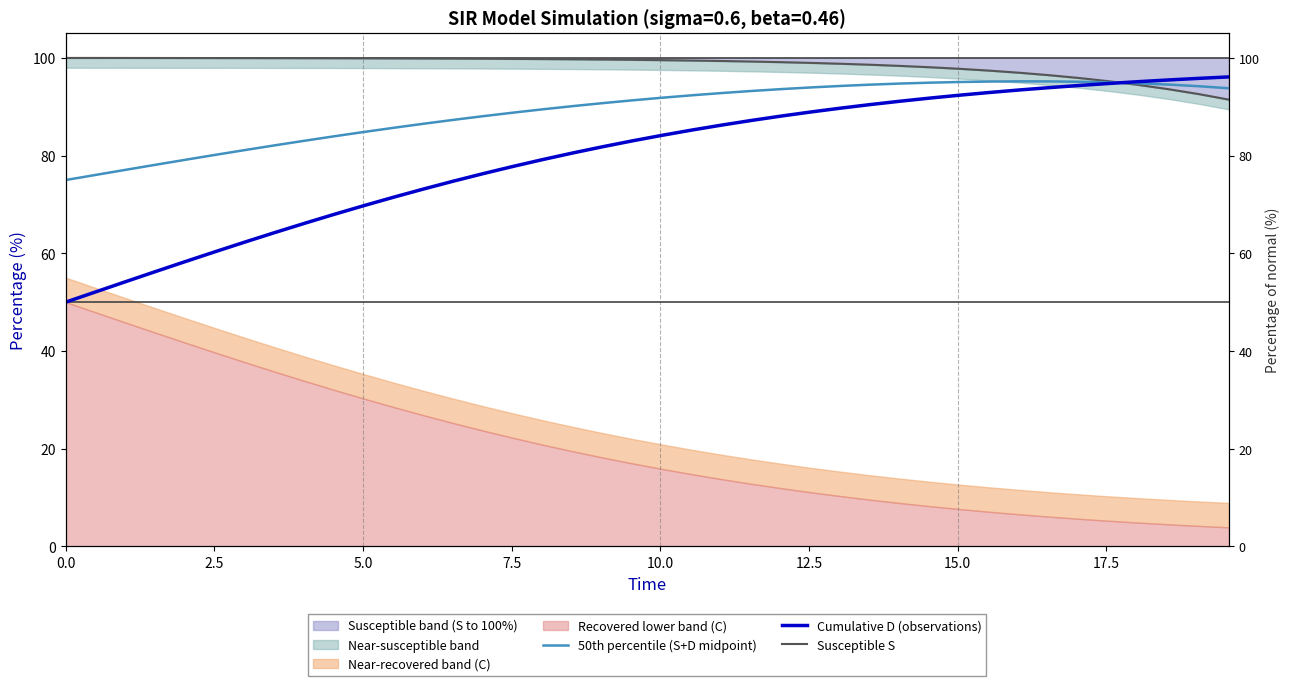

True or false: Cumulative D (observations) has more than 1 points higher than both neighbors.

False